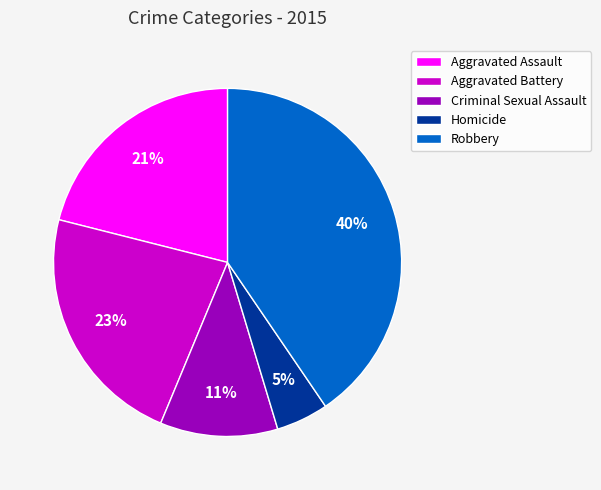

What is the ratio of the value at Aggravated Battery to the value at Criminal Sexual Assault?

2.1